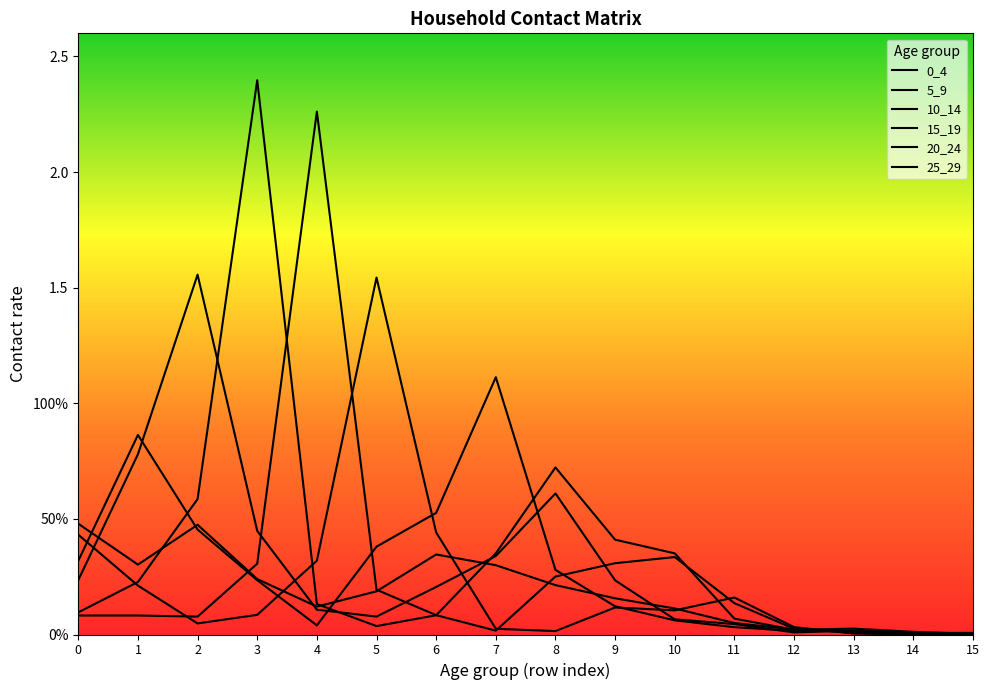

The value of 25_29 at 3 is 0.0. True or false?

False